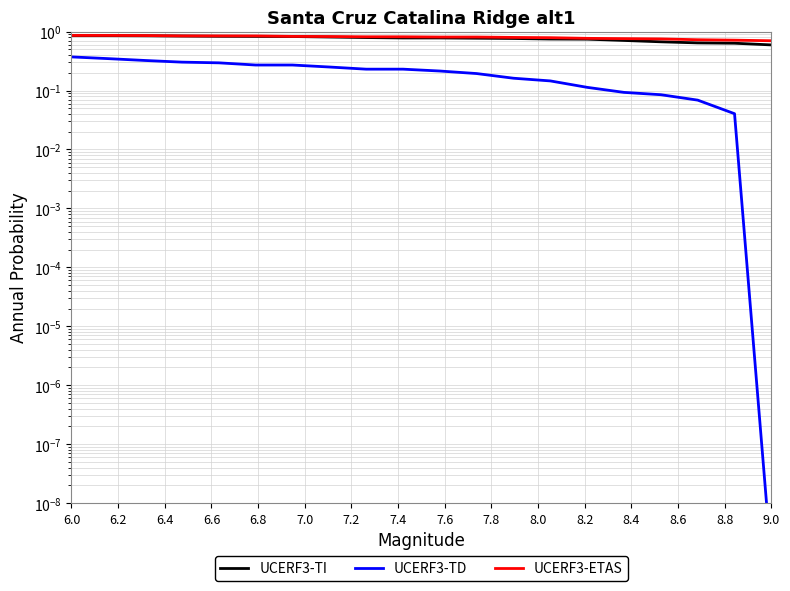

How many categories are shown in the chart?

20